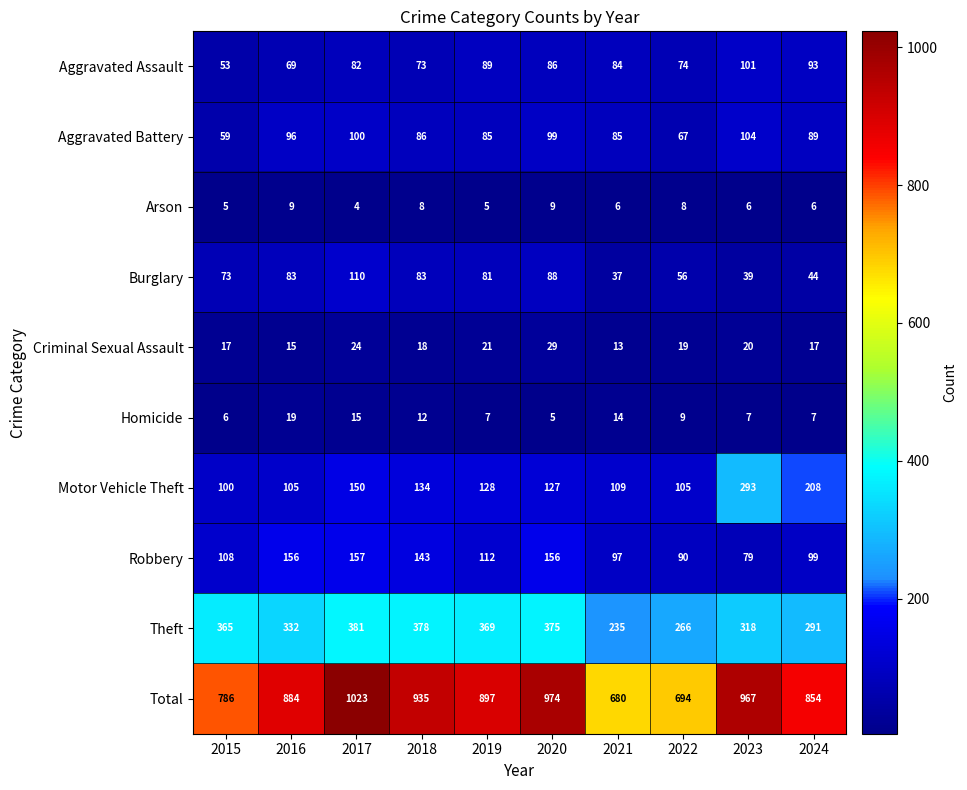

What is the difference between the maximum and second lowest values in the Arson series?

4